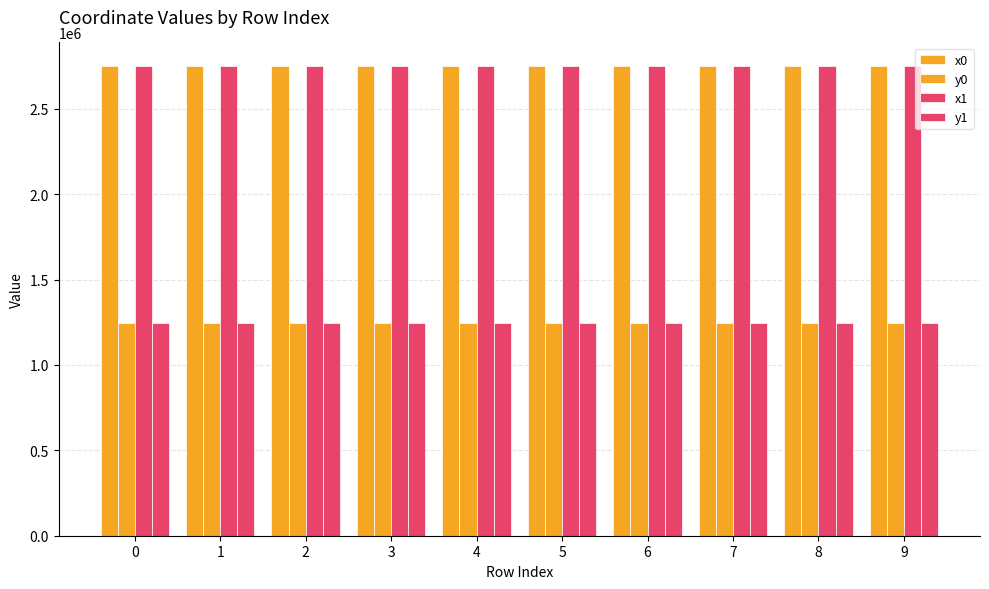

What is the value of the x1 bar at the 2nd from the left?

2750701.5